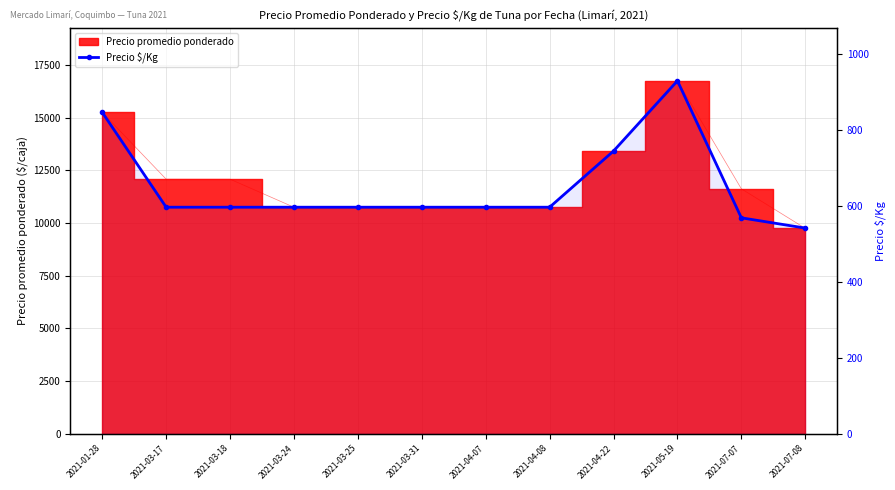

Where is the first local maximum?

2021-05-19